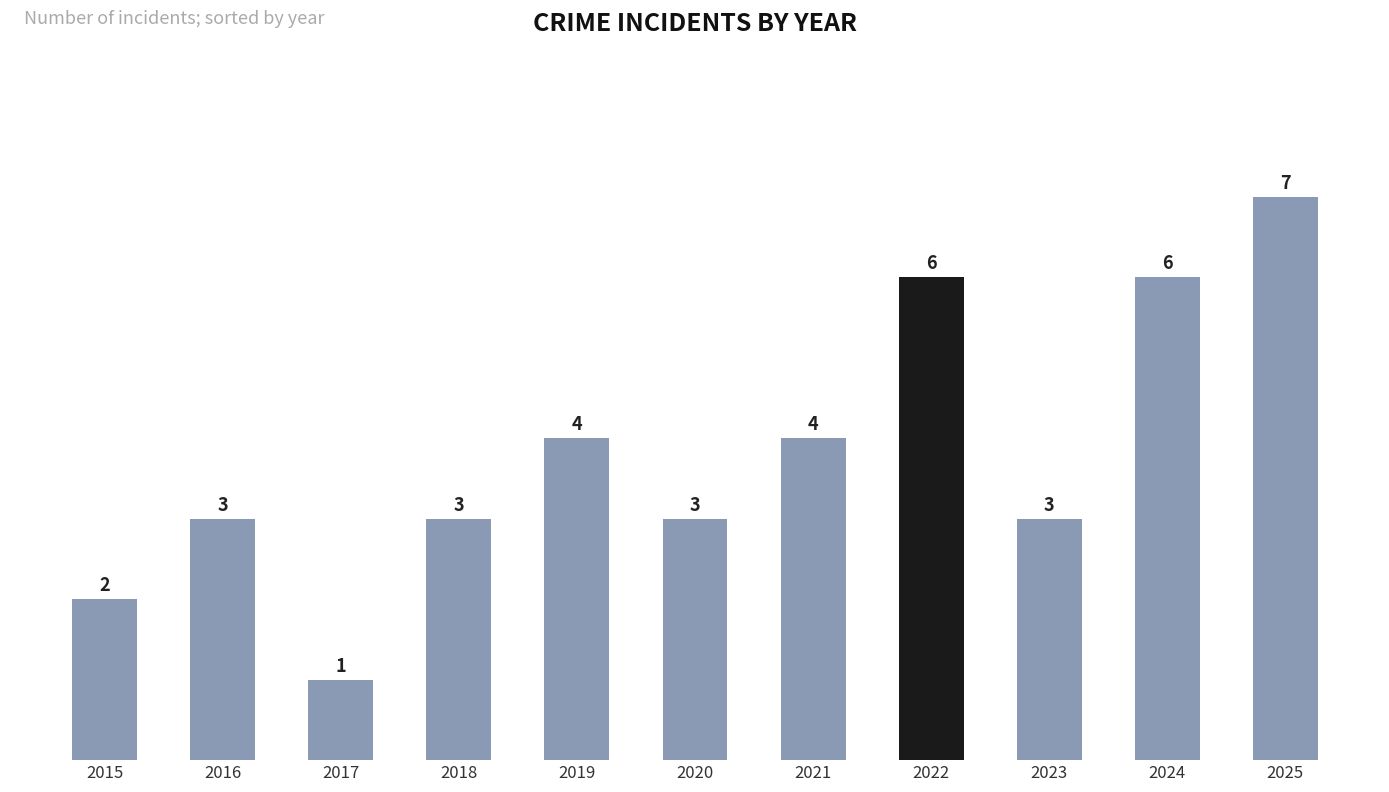

Which label corresponds to the largest value in the chart?

2025